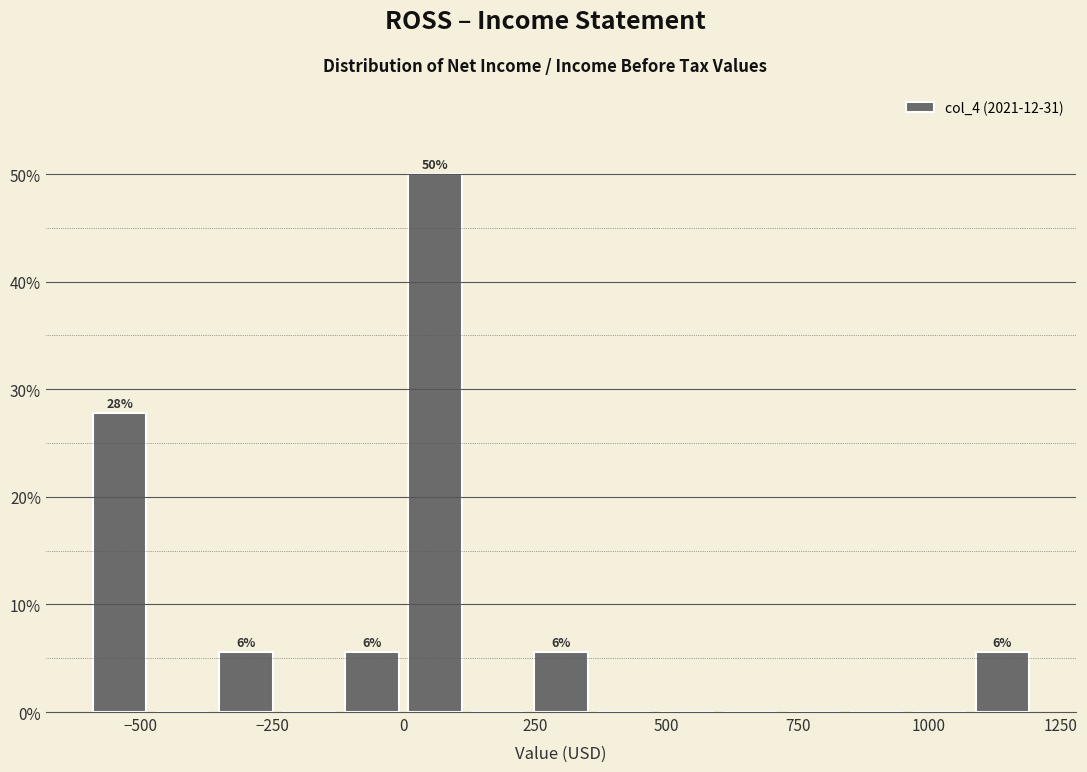

Read against the x-axis, roughly where is the centre of the tallest bar?

50